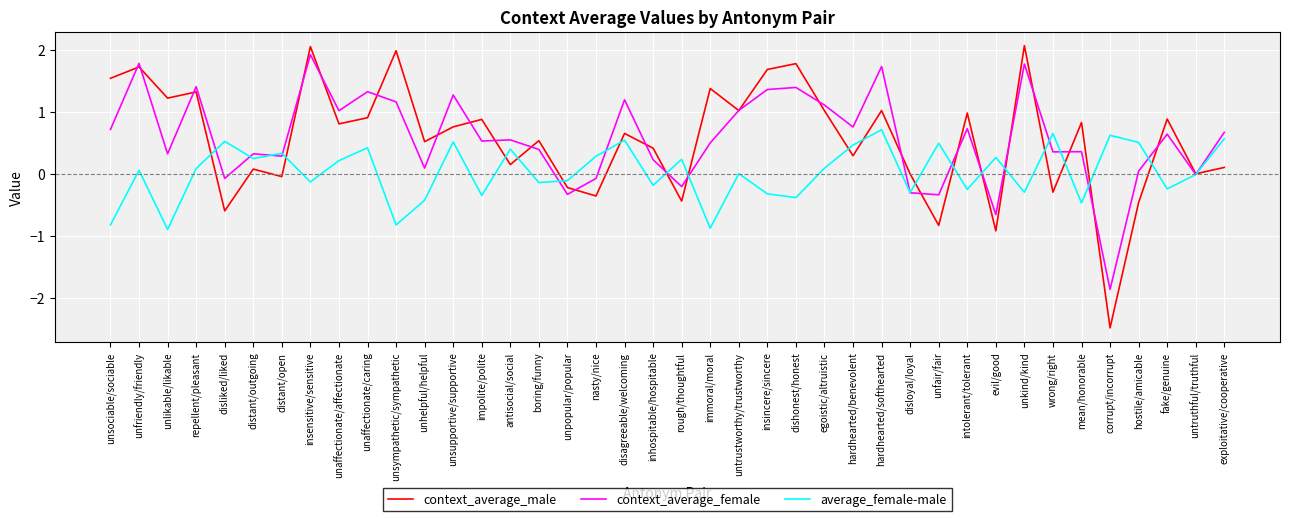

What position from the right is hardhearted/benevolent?

14